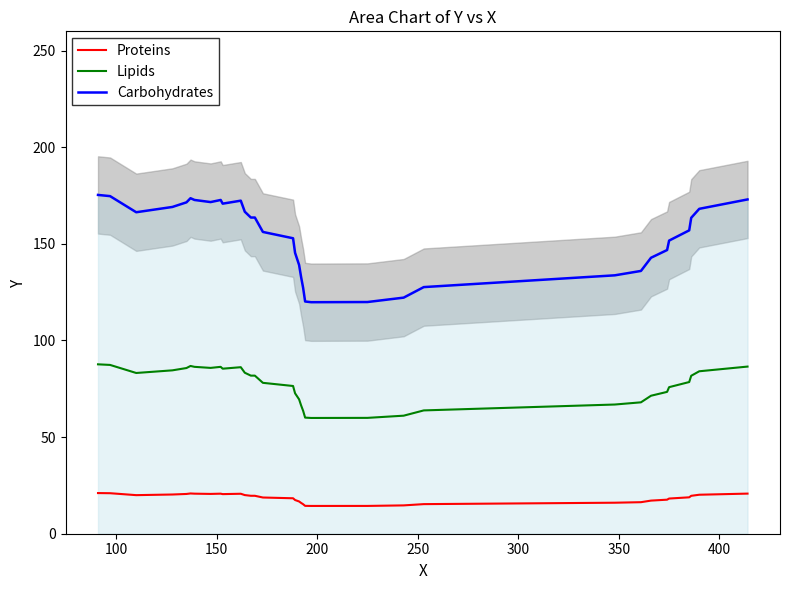

How many interior local peaks does the Lipids series have?

3